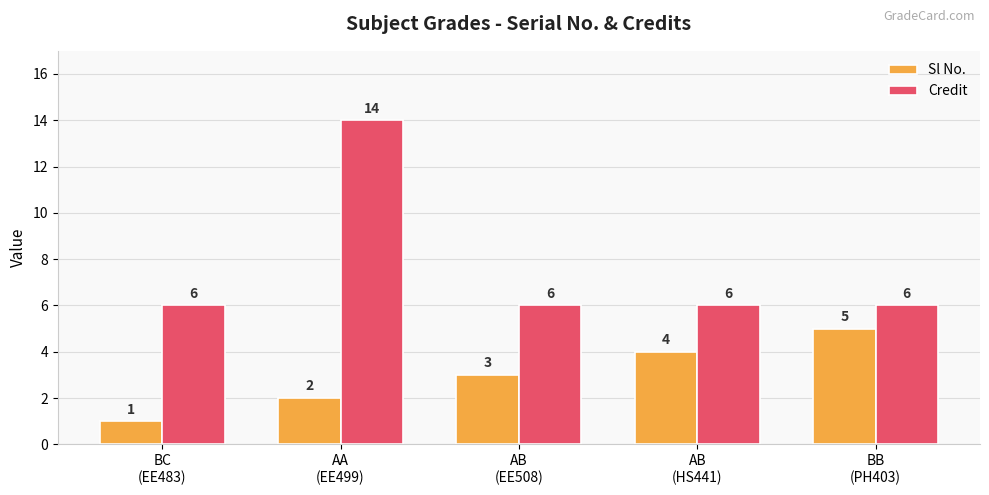

Reading left to right, transcribe all the data shown in this chart.

Sl No.: BC
(EE483)=1	AA
(EE499)=2	AB
(EE508)=3	AB
(HS441)=4	BB
(PH403)=5
Credit: BC
(EE483)=6	AA
(EE499)=14	AB
(EE508)=6	AB
(HS441)=6	BB
(PH403)=6